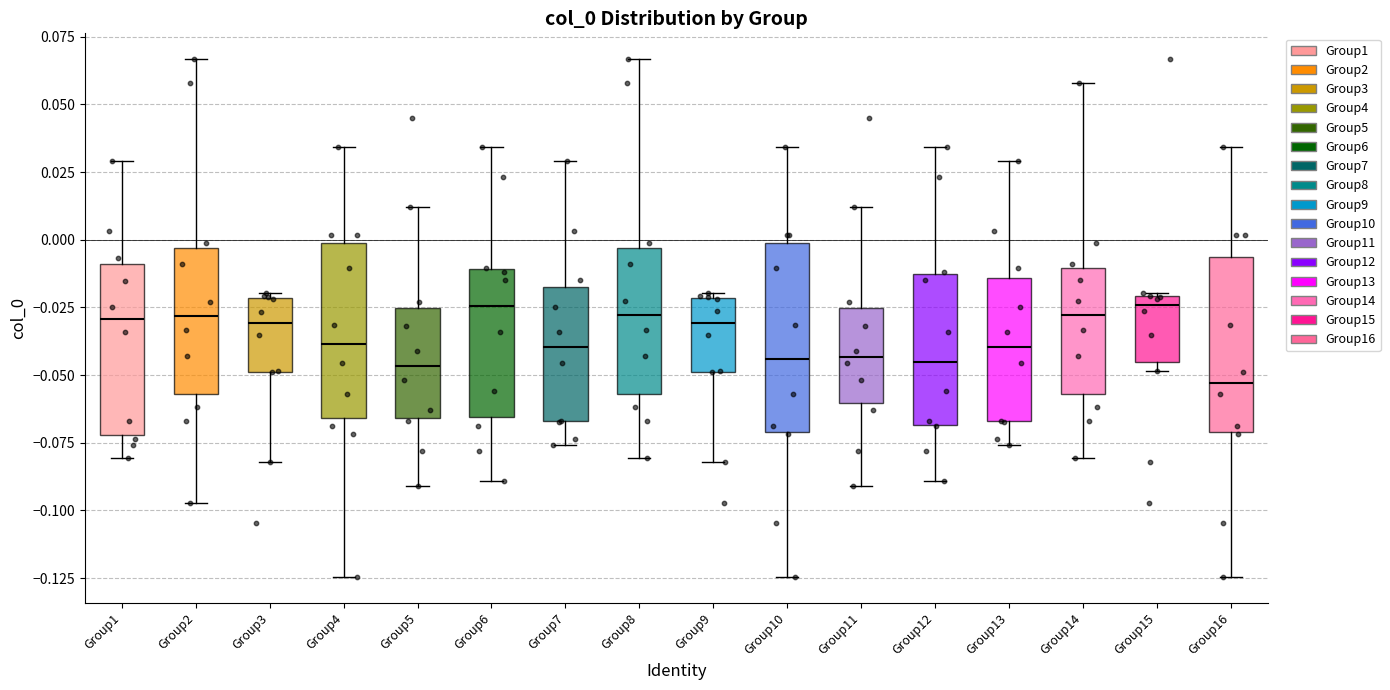

Which box has the lowest median line?

Group16